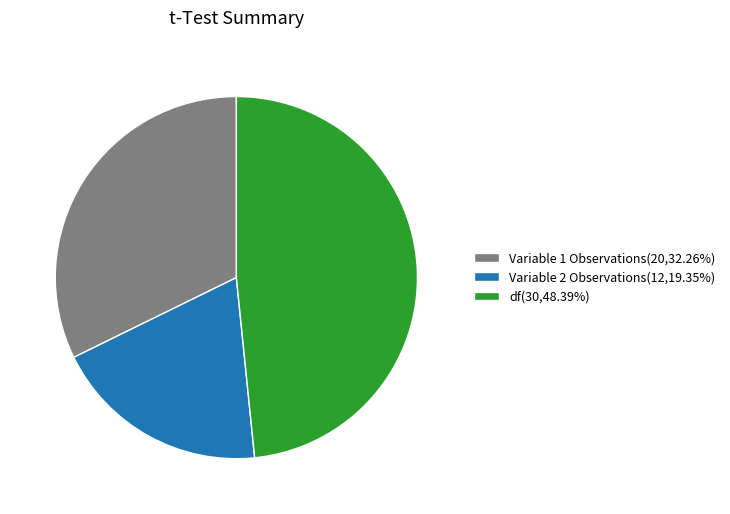

Which has a higher value, df or Variable 1 Observations?

df